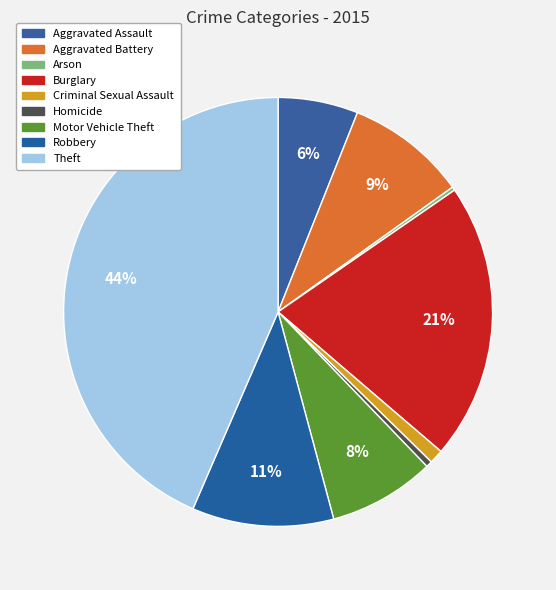

How many segments does this pie chart have?

9